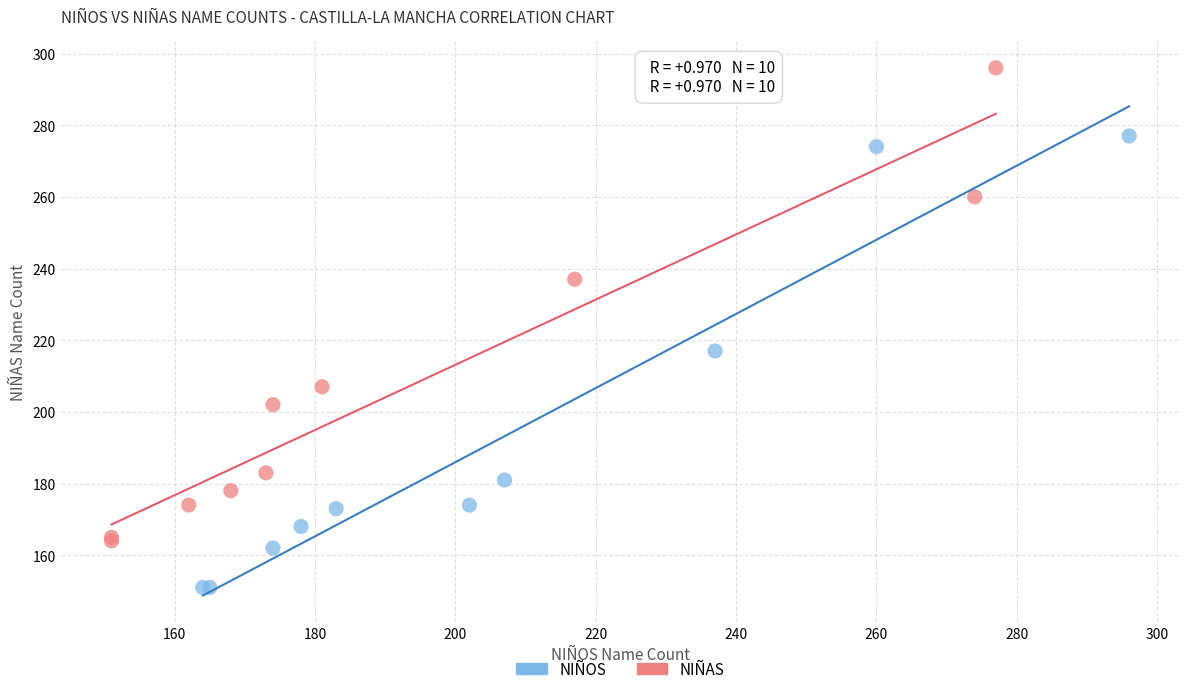

Which series contains the lowest Y value?

NIÑOS